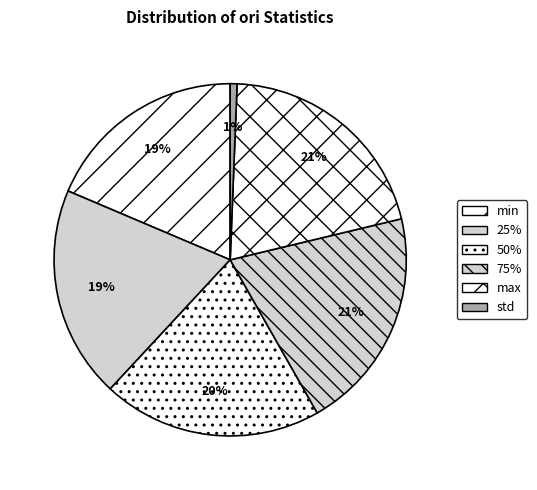

How many segments does this pie chart have?

6